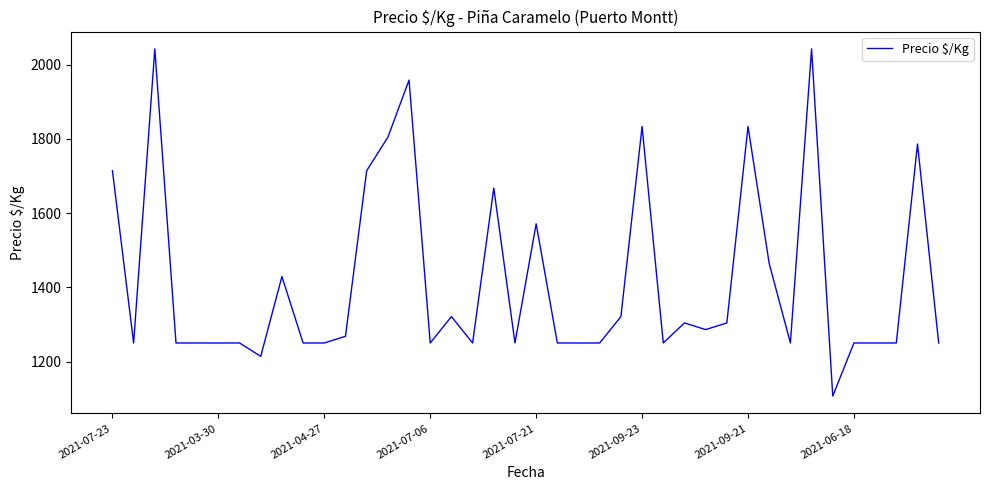

What is the difference between the maximum and minimum values?

935